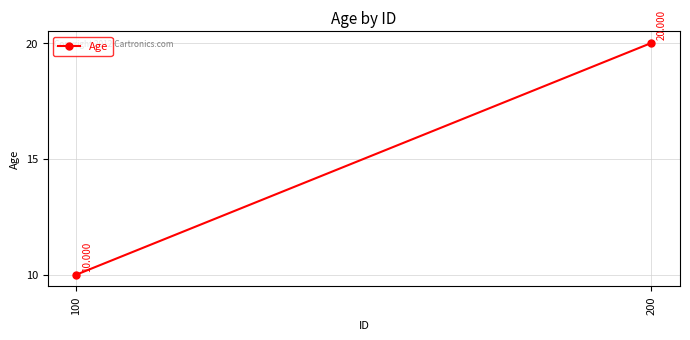

List the labels in order of value, largest first.

200, 100